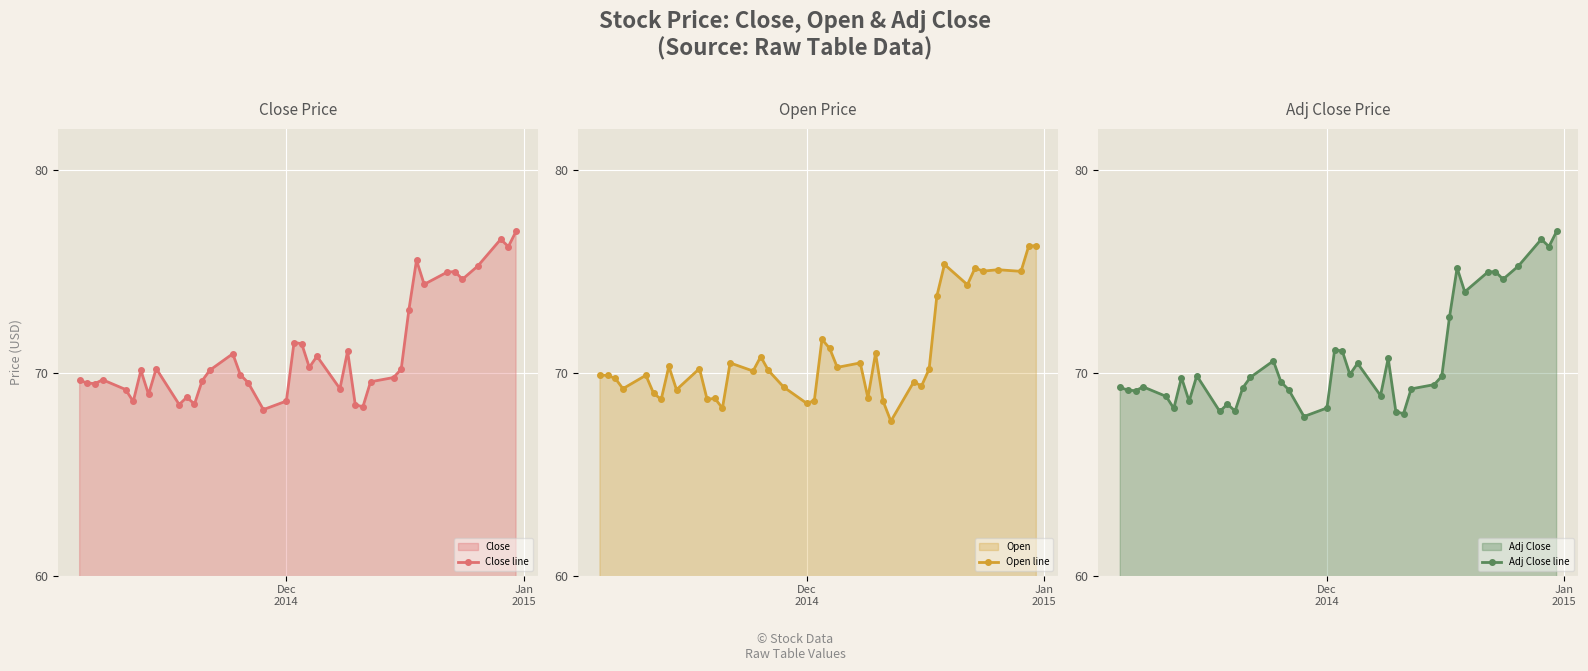

True or false: Adj Close line has more than 2 interior local peaks.

True